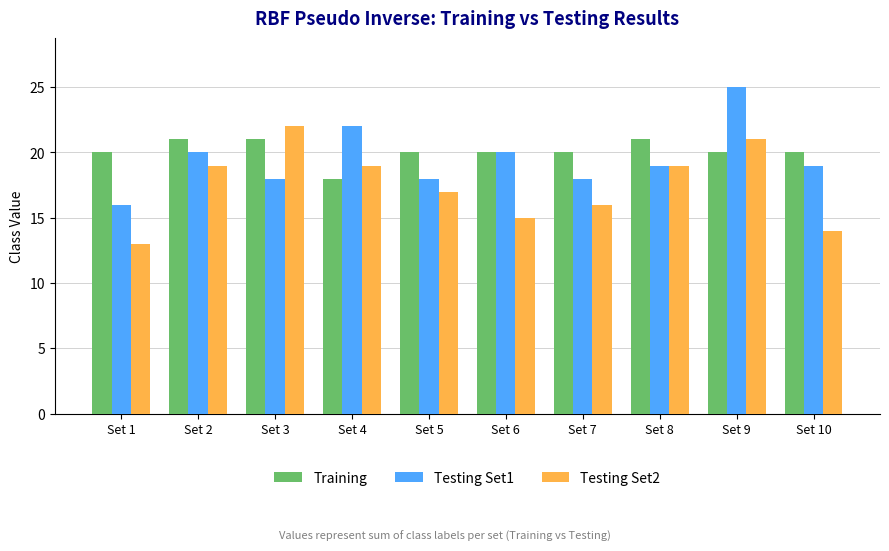

What is the difference between the maximum and minimum values in the Testing Set1 series?

9